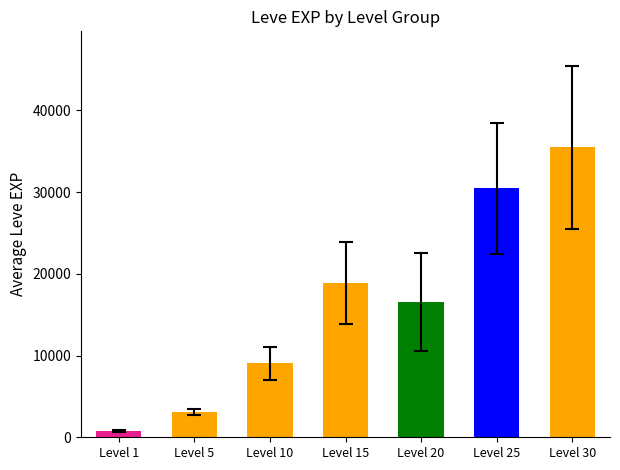

How many data points does each series have?

7